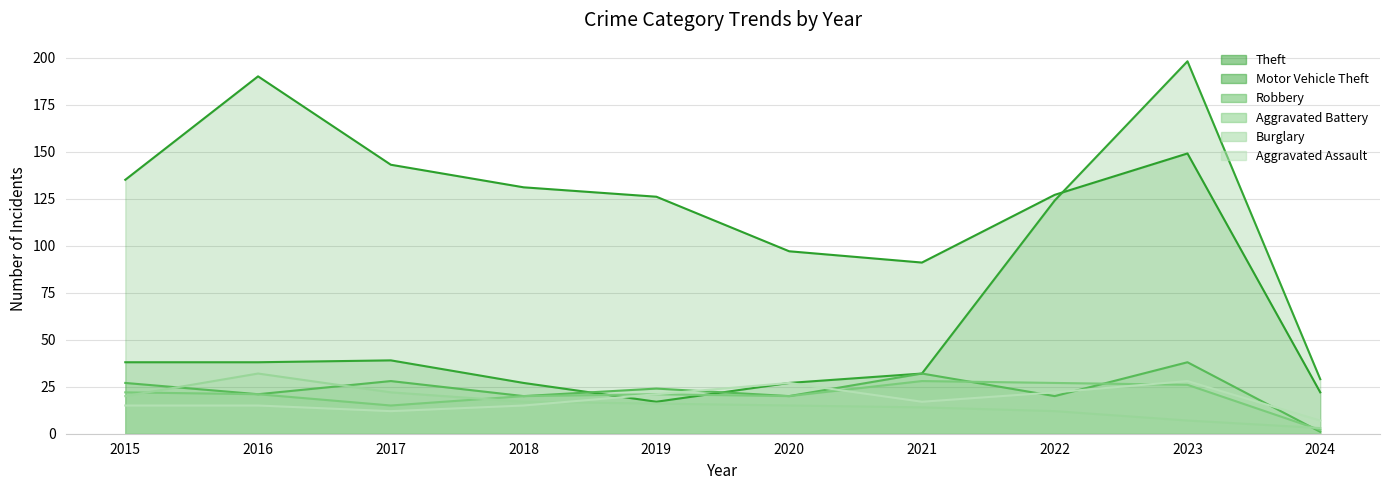

What is the minimum value shown in the chart?

1